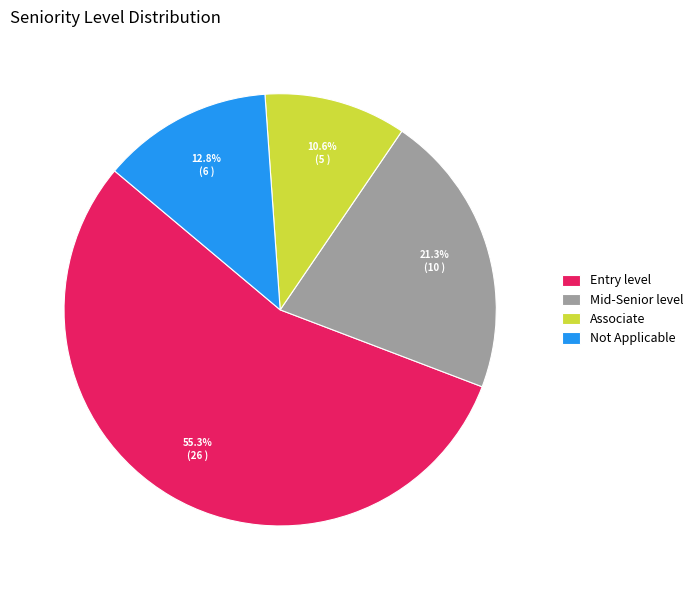

Does Entry level account for over 50% of the chart?

Yes